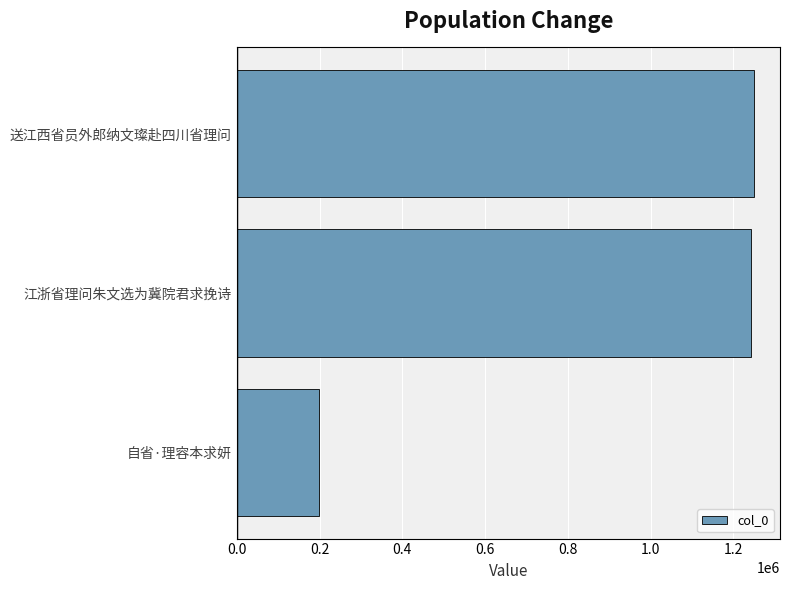

Reading top to bottom, extract all data points from this chart.

1250261	1242728	198335